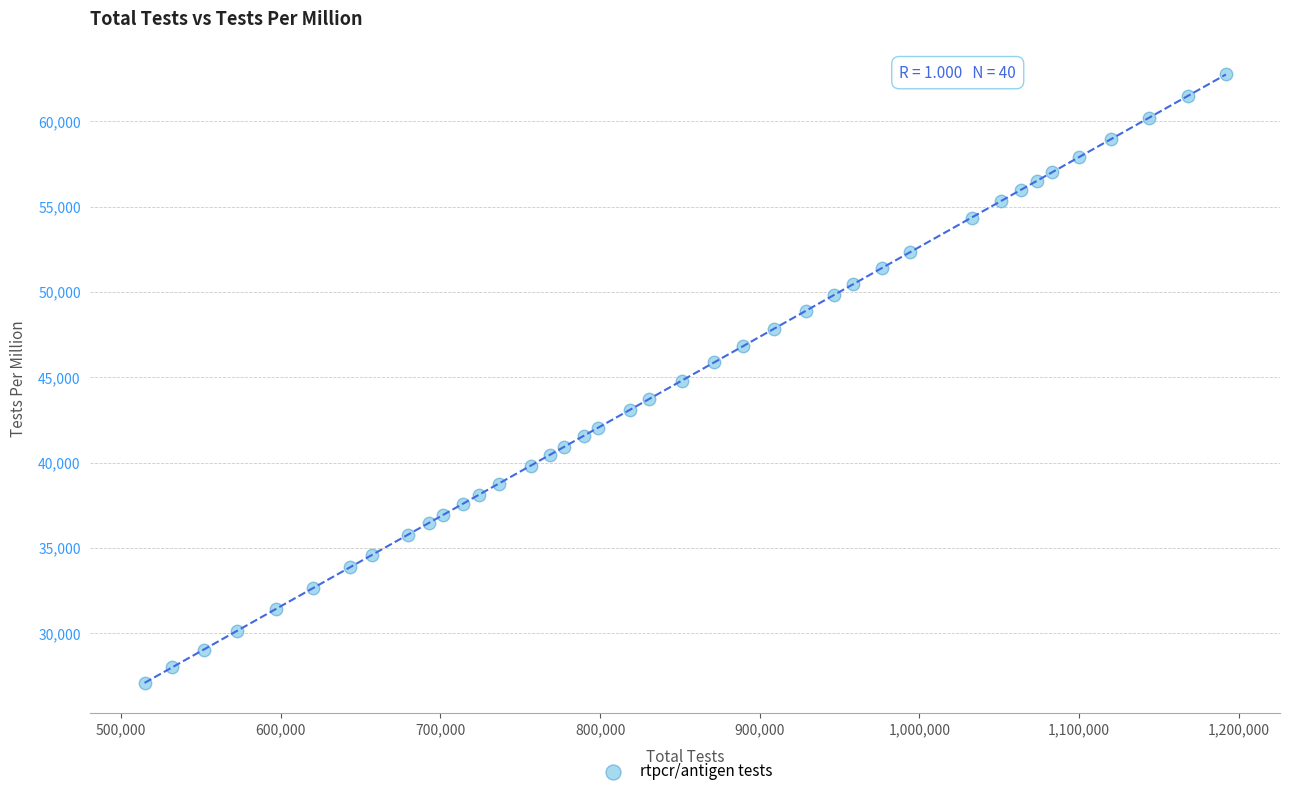

What is the range of Y values (max minus min)?

35652